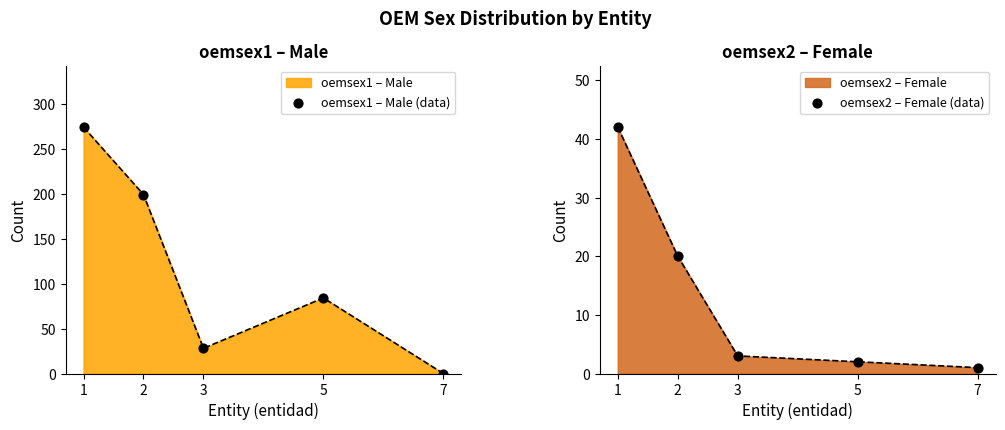

Which series has the largest total across all categories?

oemsex1 – Male (data)